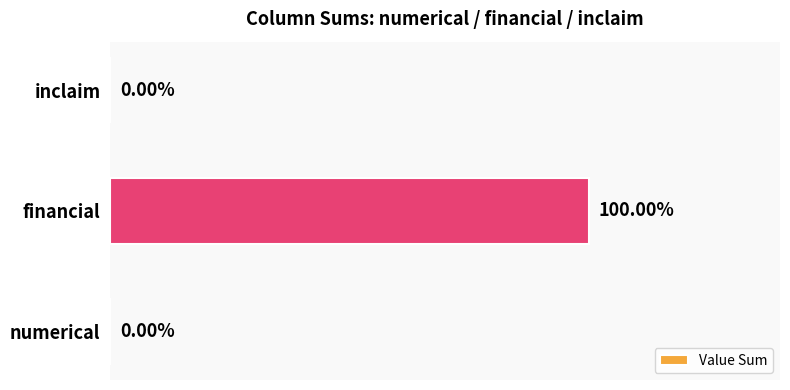

At which category does the chart reach its peak across all series?

financial